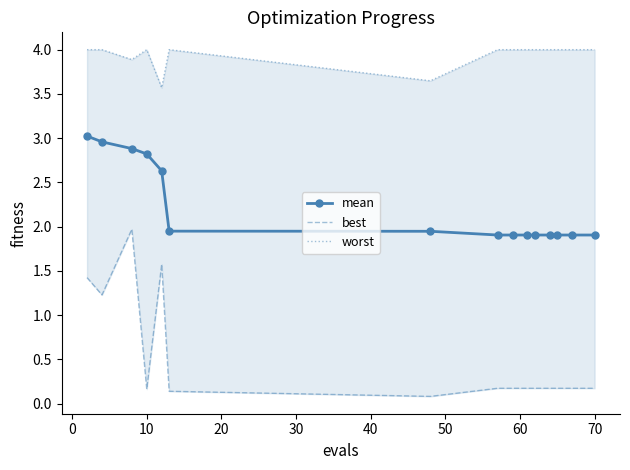

The value of mean at 10 is 2.8. True or false?

True